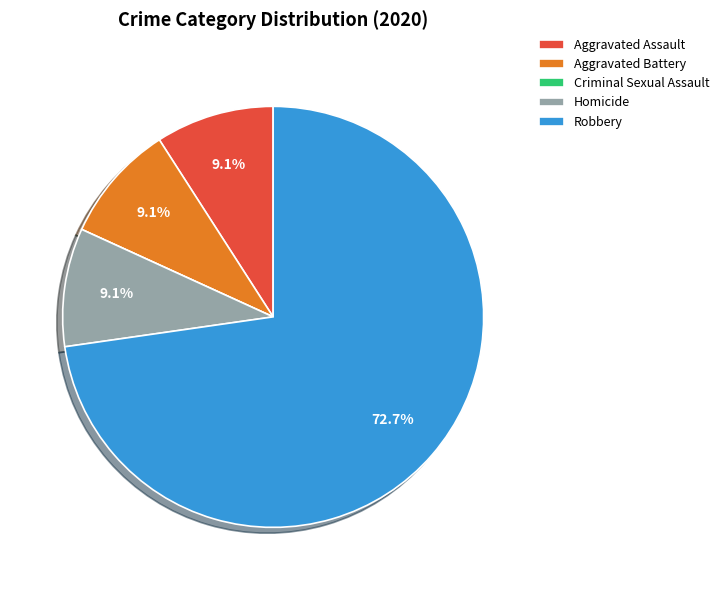

The Robbery slice represents 62% of the pie. True or false?

False